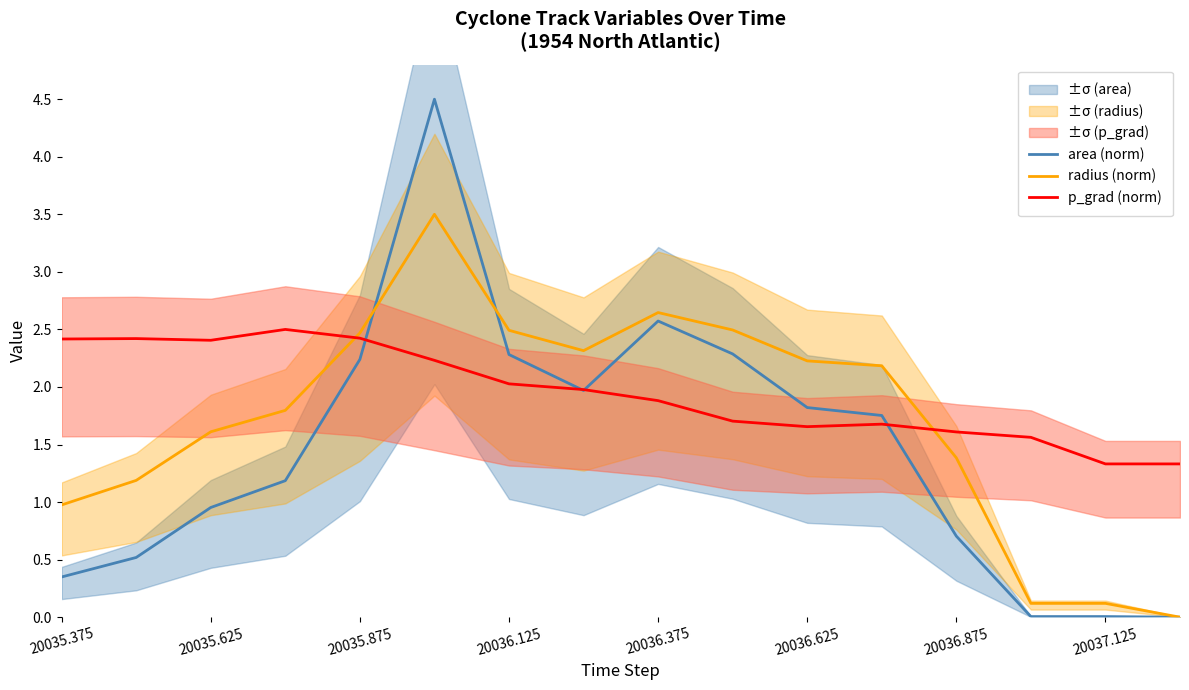

What are all the series names shown in the legend?

area (norm), radius (norm), p_grad (norm)